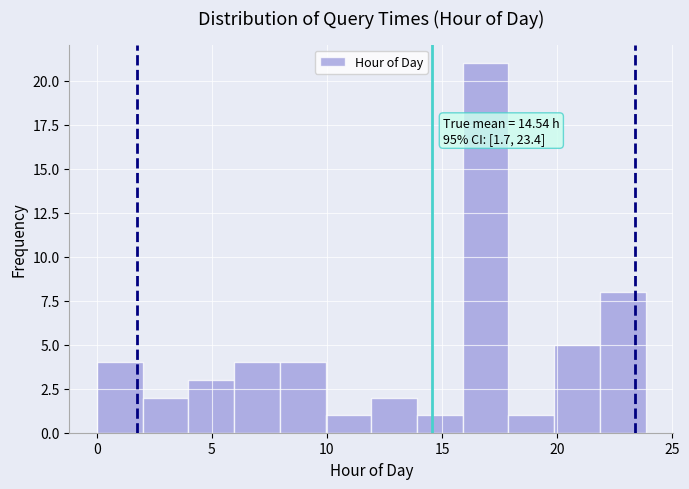

Around what value on the x-axis is the tallest bar? Give the approximate position of its centre, as read against the axis.

17.0